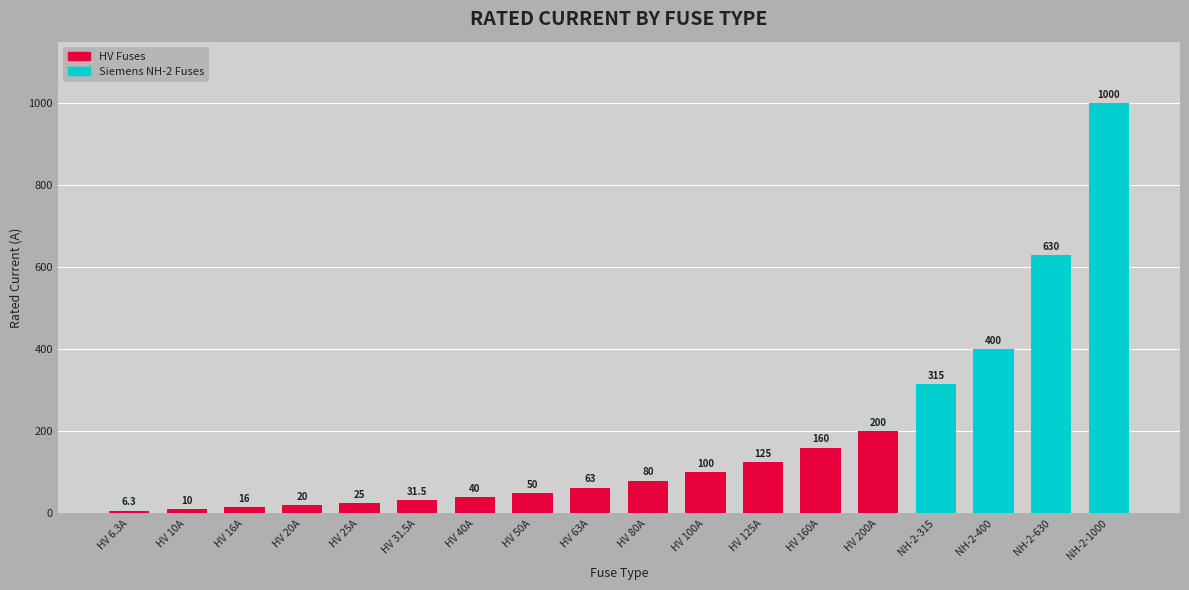

True or false: the data shows 63.0 at HV 63A.

True